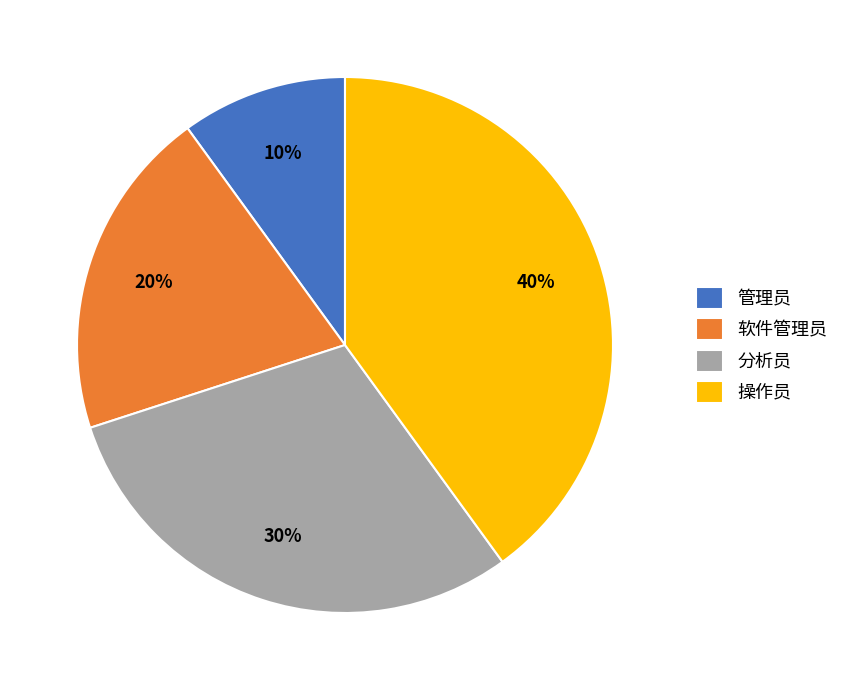

To the nearest percent, what is the combined percentage of 软件管理员 and 操作员?

60%